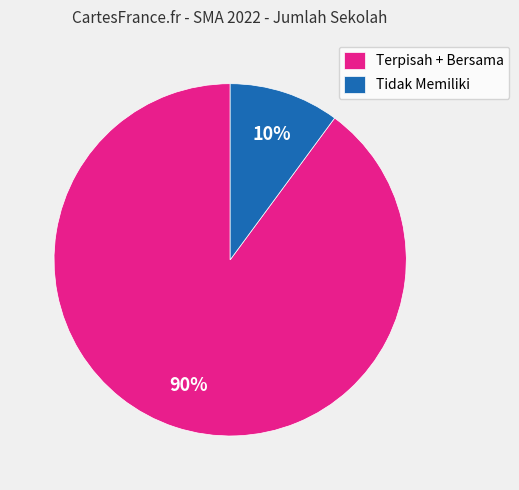

Does Terpisah + Bersama represent more than half of the total?

Yes